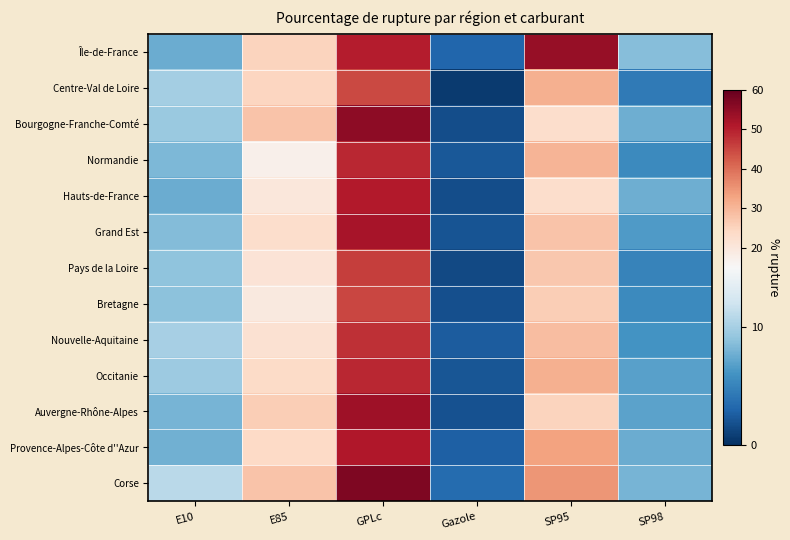

How many categories are shown in the chart?

6